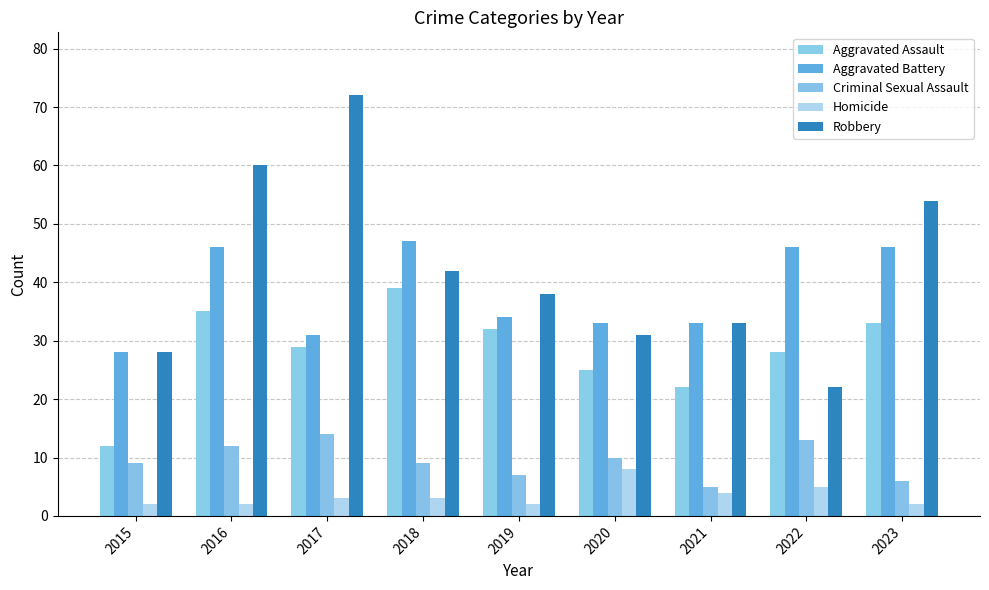

What is the value of the Robbery bar at the 3rd from the left?

72